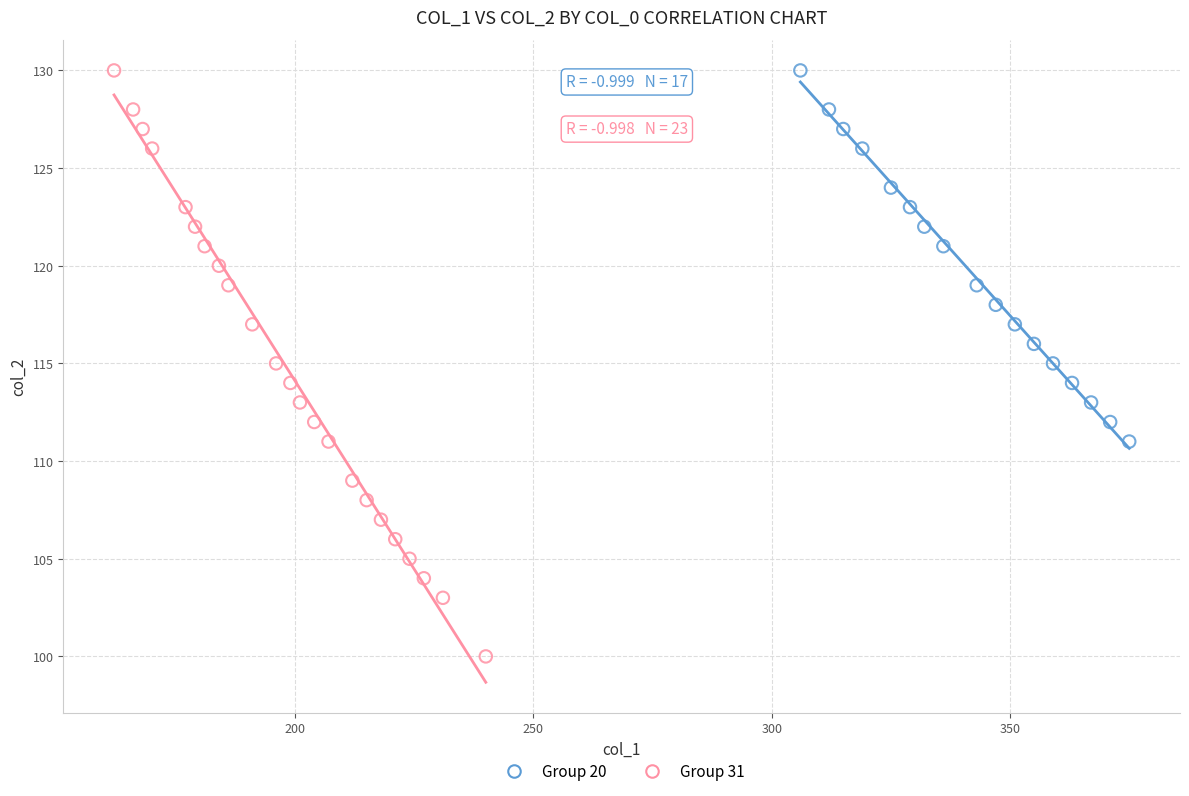

Which series has the largest Y range (max minus min)?

Group 31